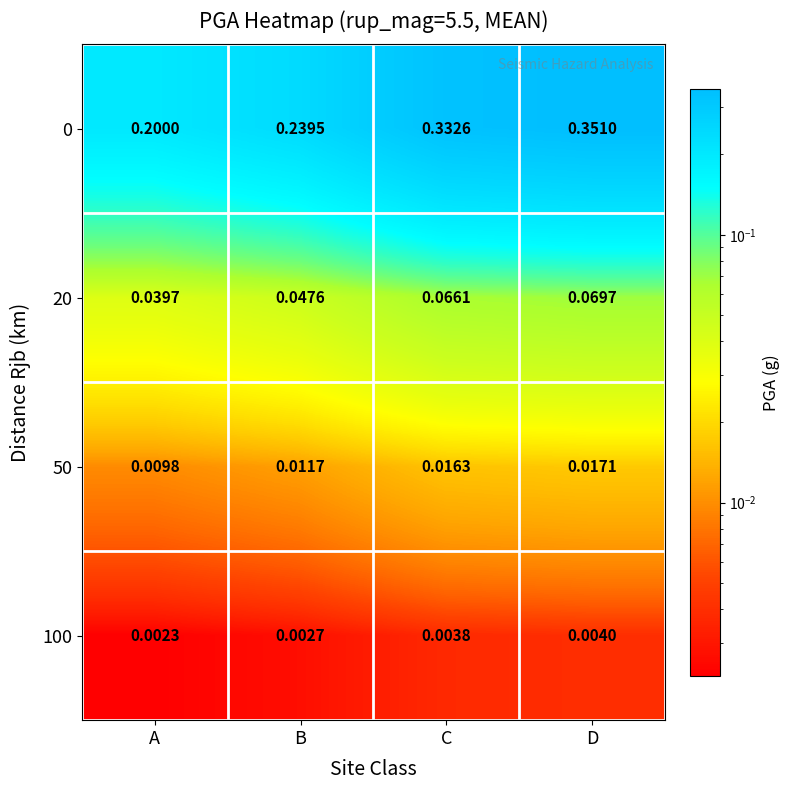

At which category is the sum across all series the highest?

D